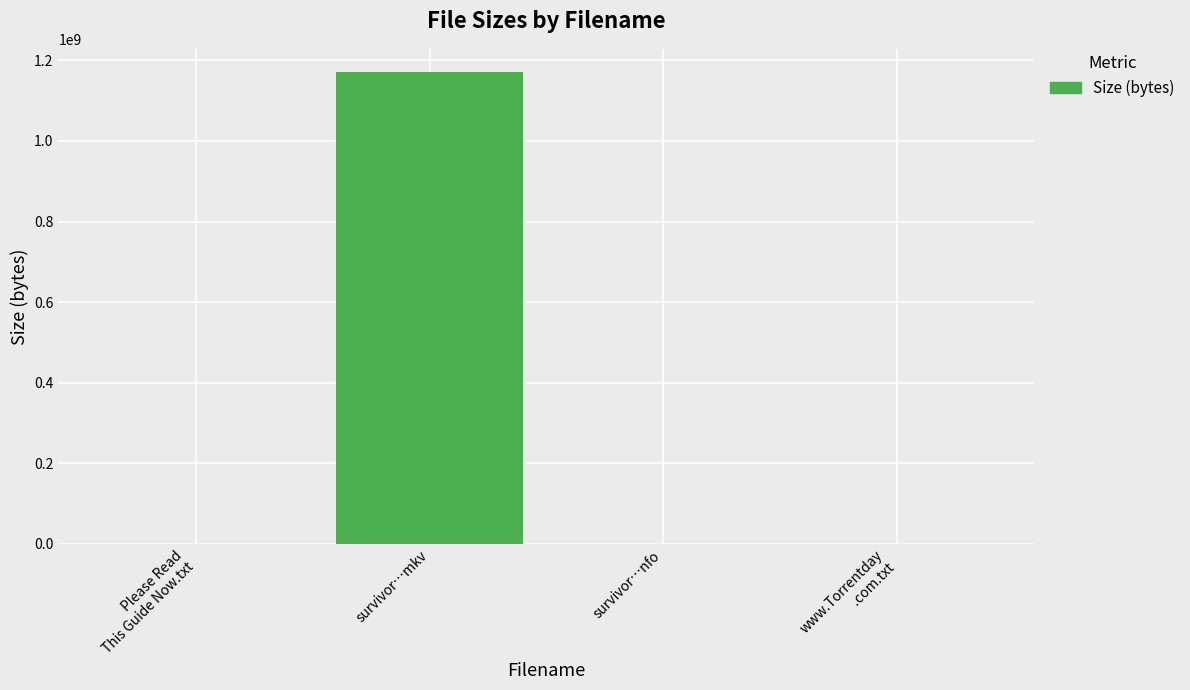

What is the sum of all values?

1170001052